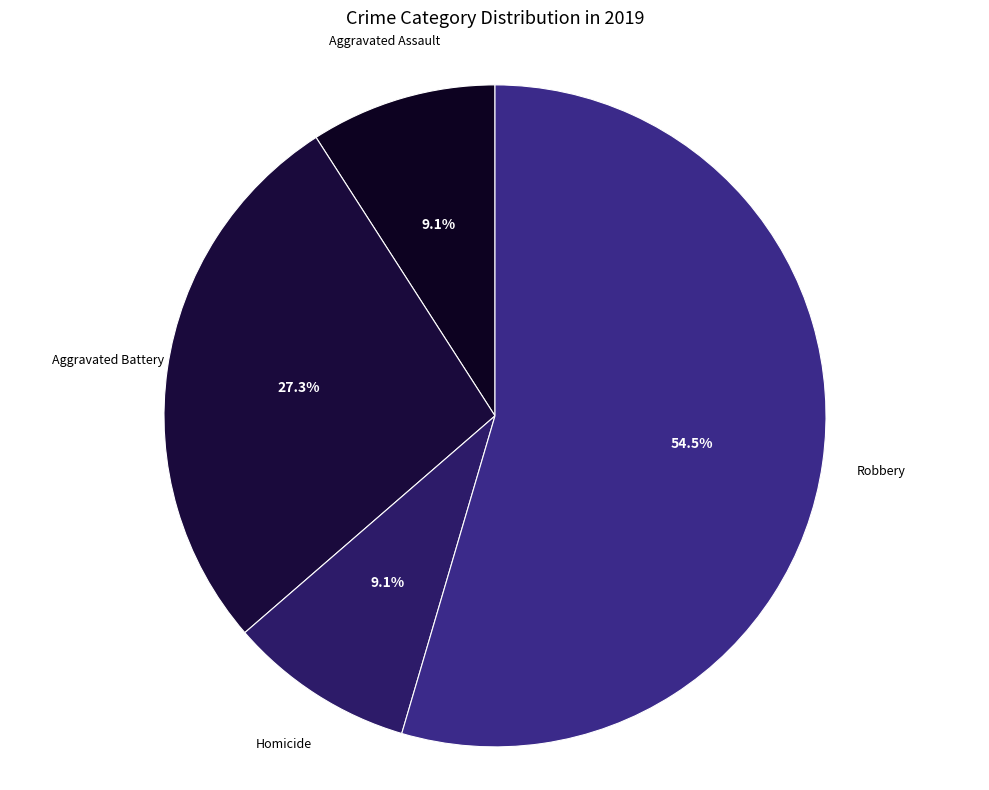

Does any single category account for the majority?

Yes